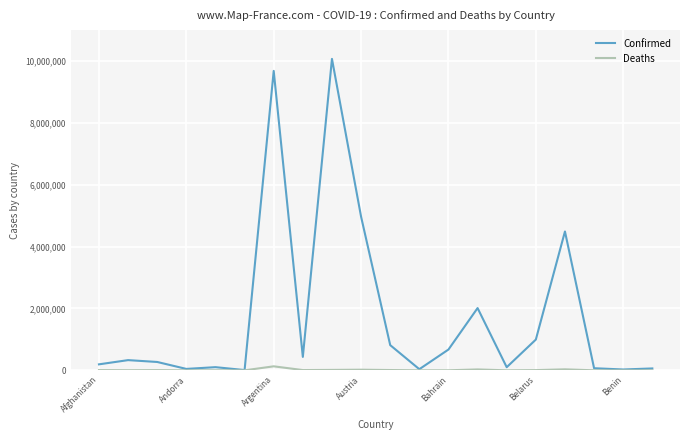

What is the highest value of the Deaths series?

129711